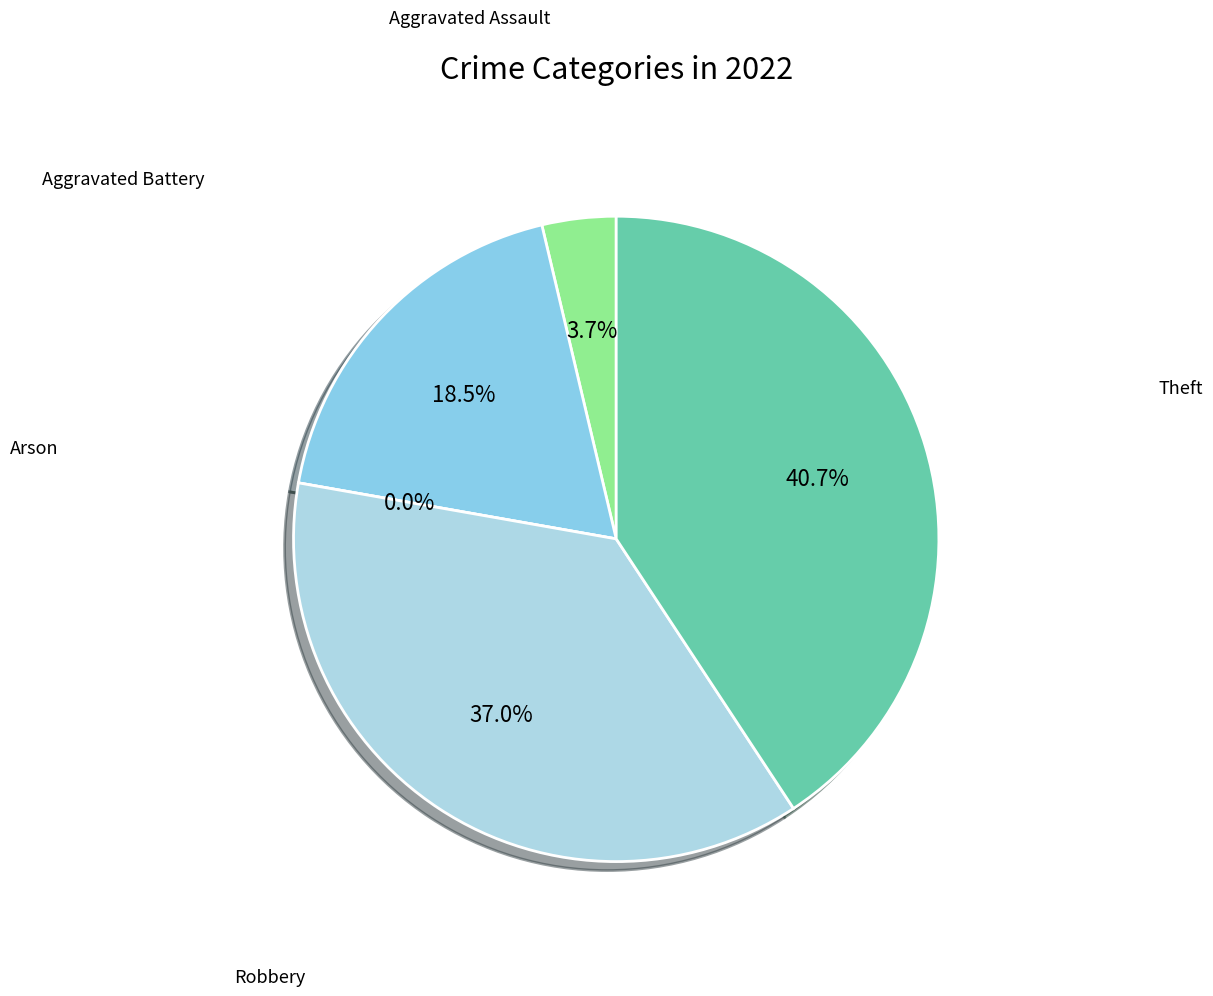

Is it true that Aggravated Assault is 17% of the pie?

False